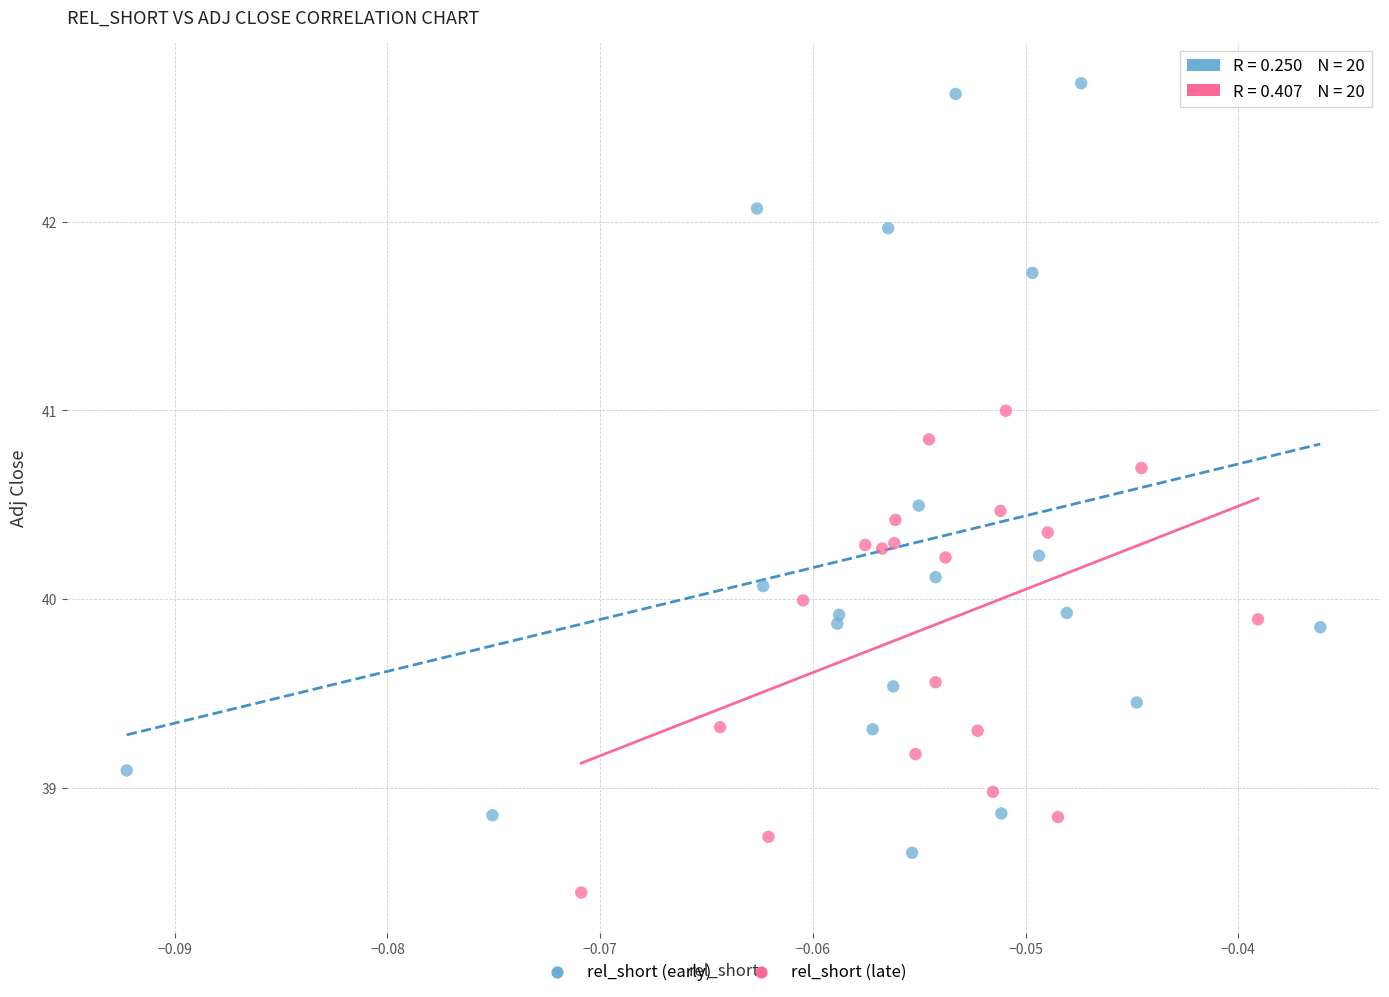

Which series has the widest spread of Y values?

rel_short (early)